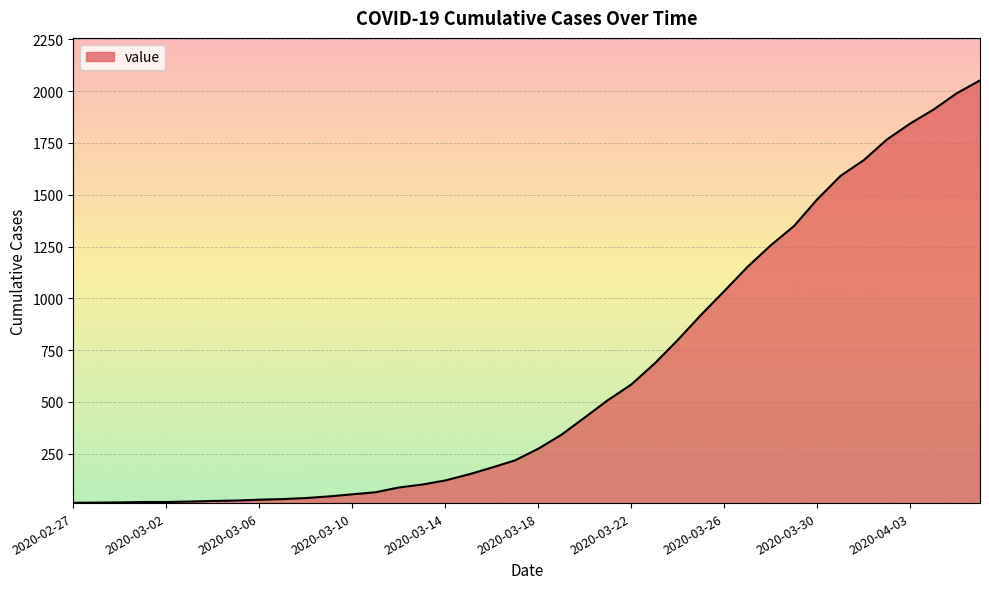

What is the greatest value displayed?

2052